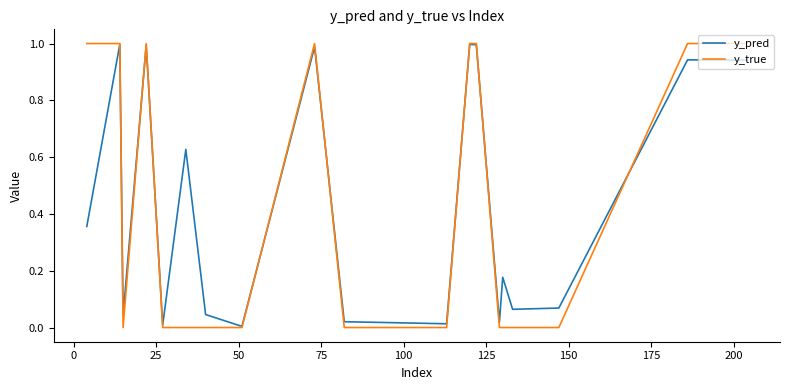

Which series has the largest range (max minus min)?

y_true